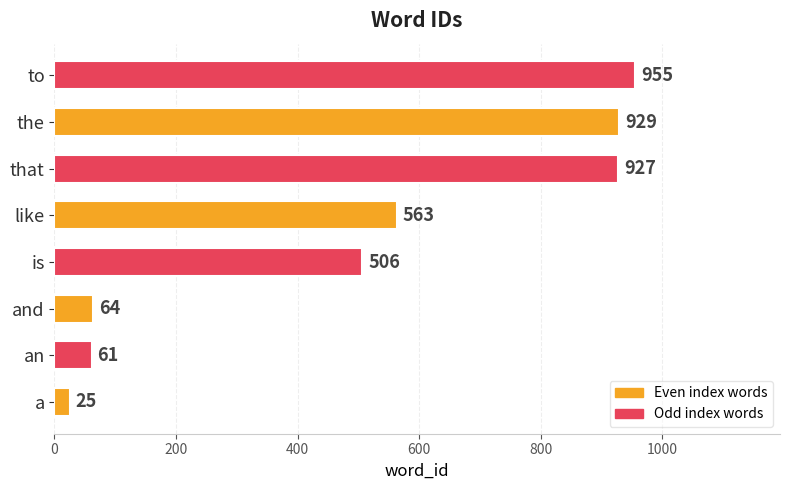

What is the greatest value displayed?

955